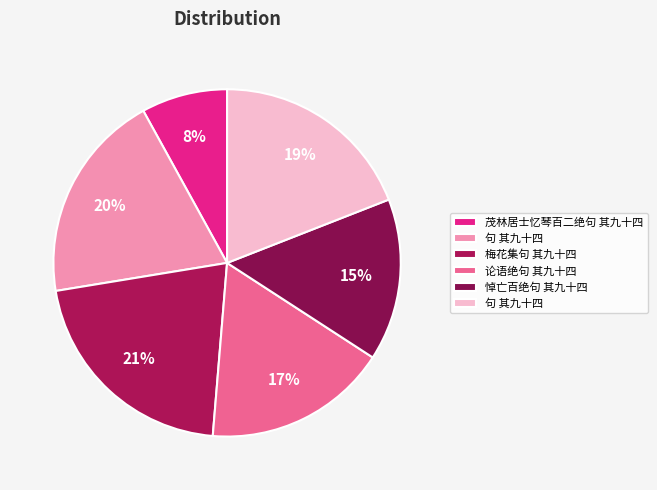

To the nearest percent, what is the average slice percentage?

17%